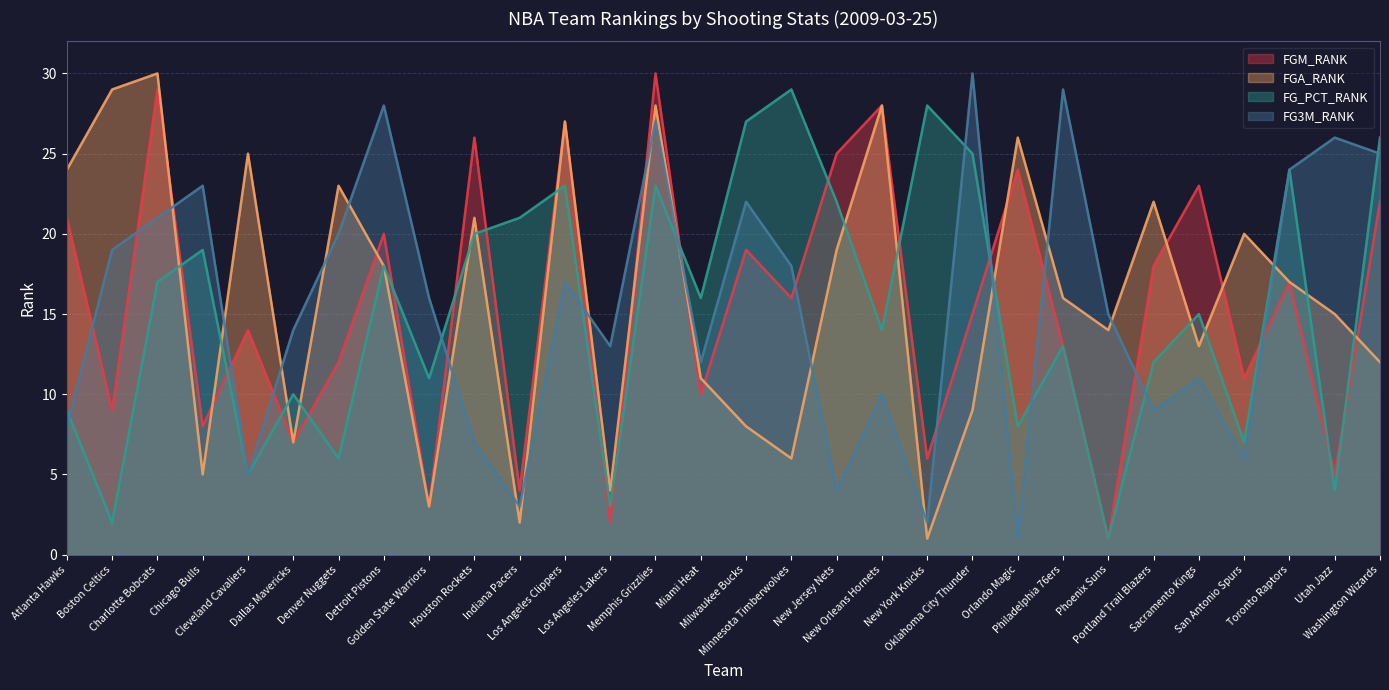

Which category has the highest value in the FG3M_RANK series?

Oklahoma City Thunder